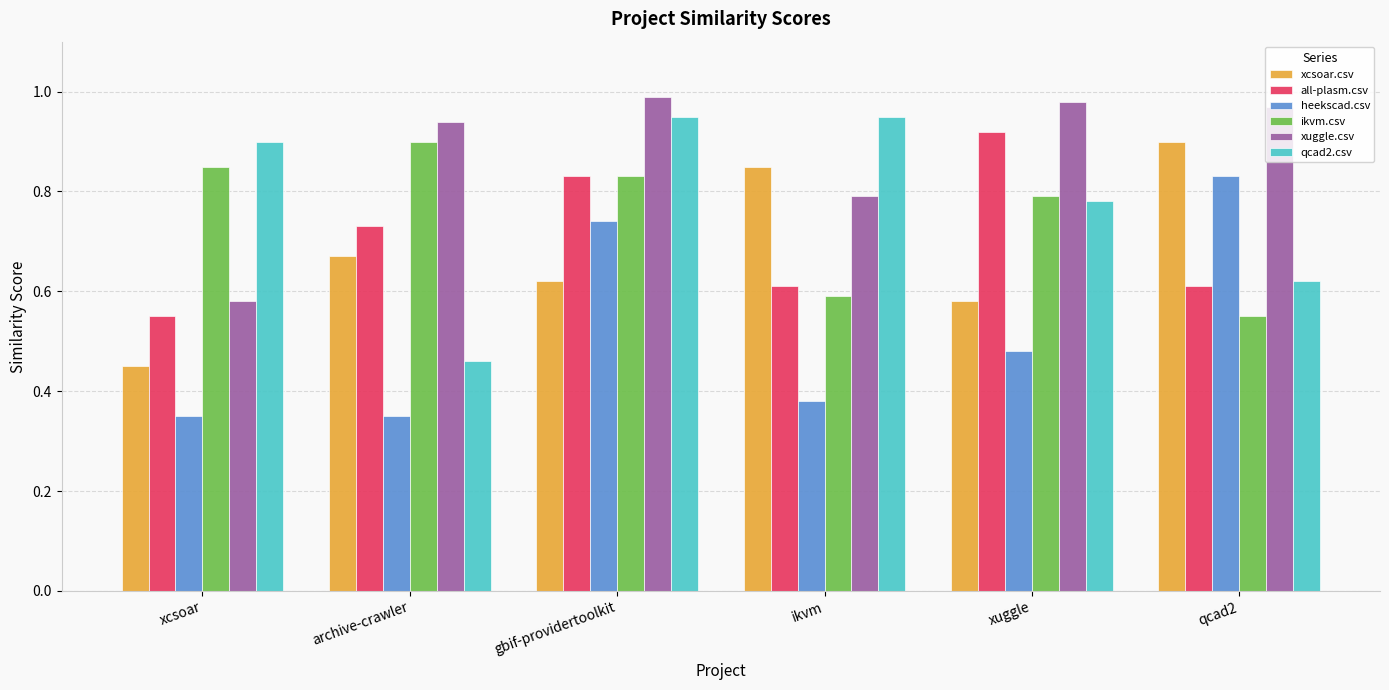

Which series has the widest spread of values?

qcad2.csv